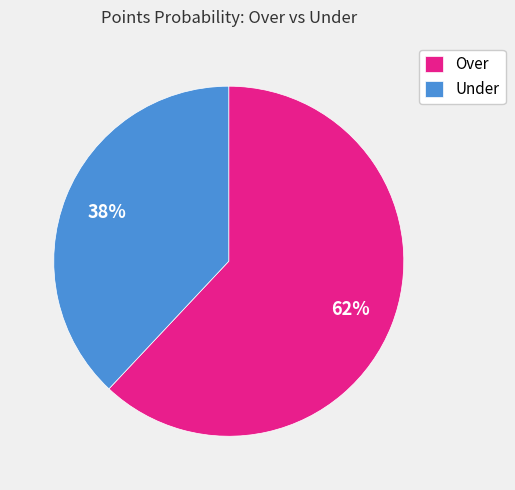

Which has a higher value, Over or Under?

Over